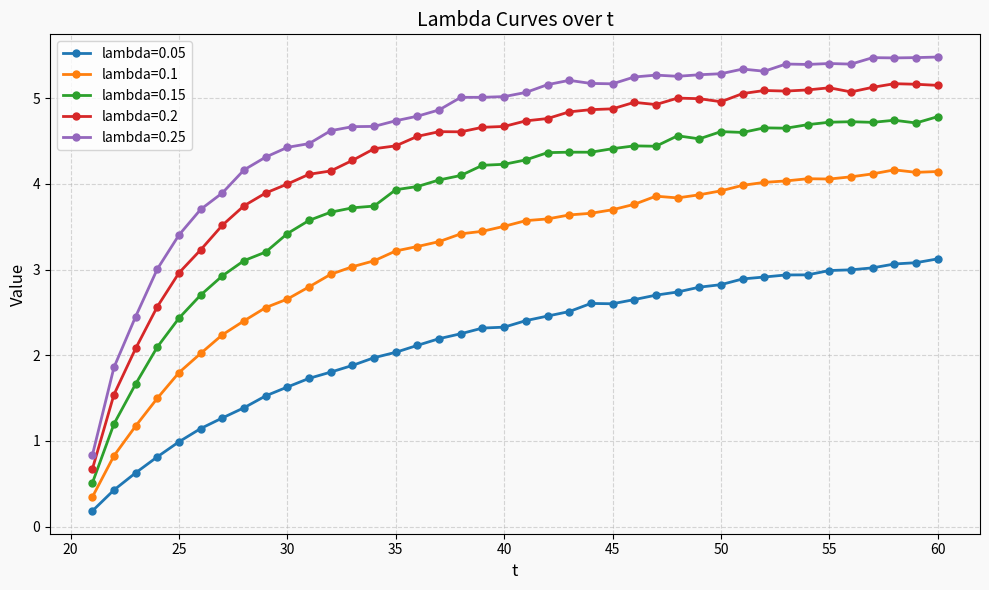

True or false: lambda=0.05 has more than 0 points higher than both neighbors.

True